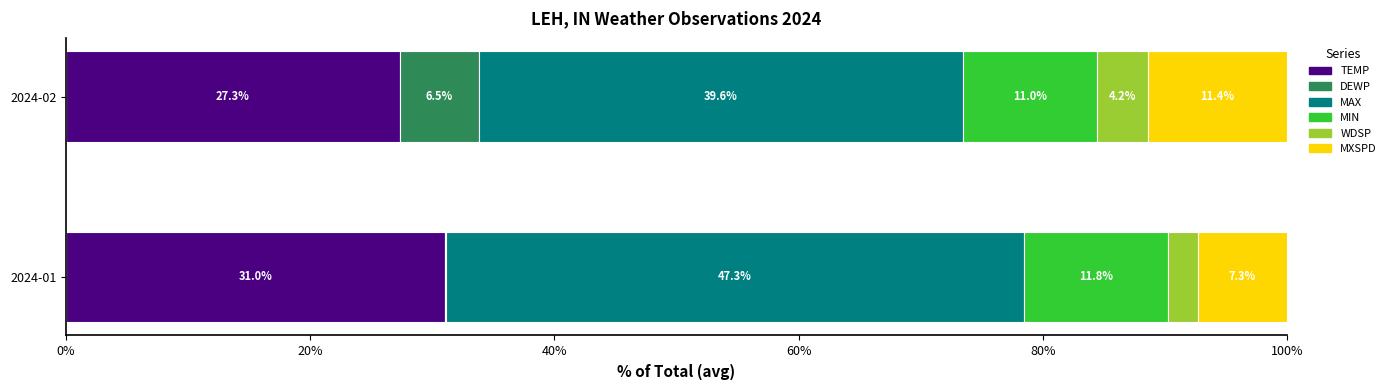

The TEMP series shows 27.3 at 2024-02. True or false?

True